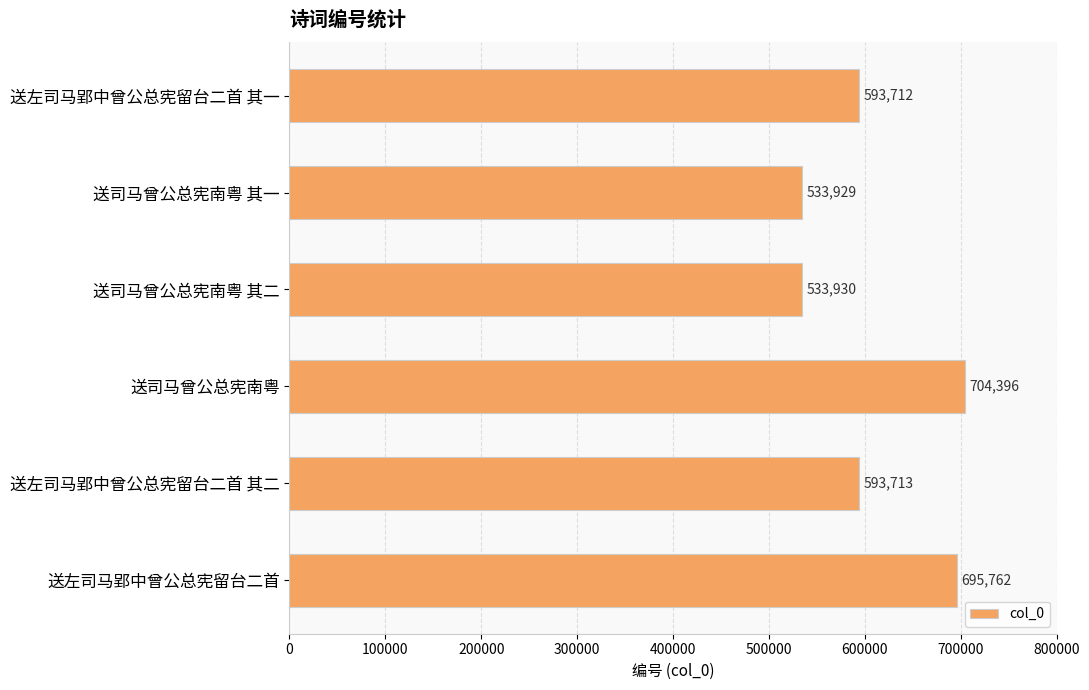

Count the number of data series in this chart.

1